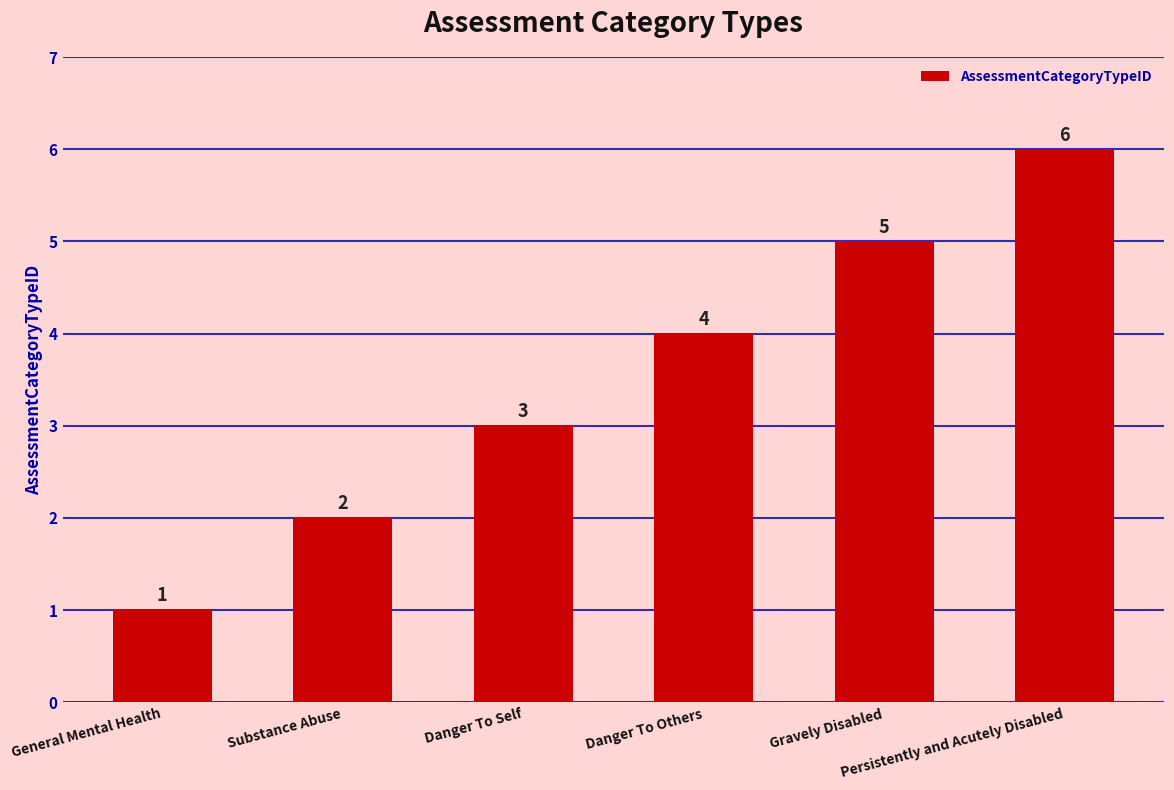

What is the difference between the maximum and minimum values?

5